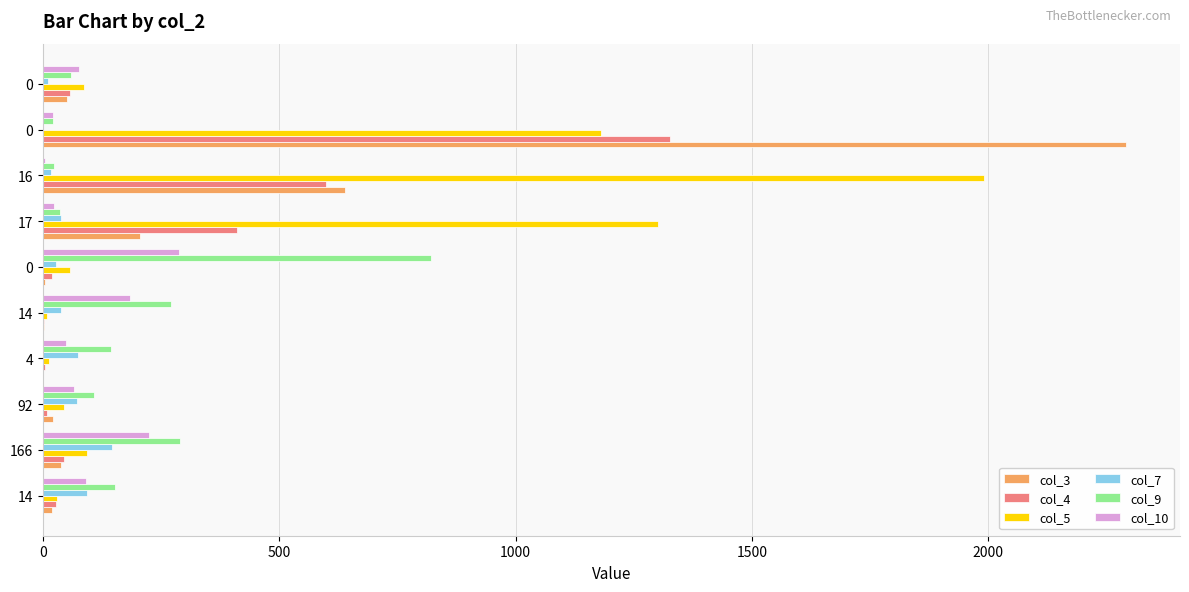

What is the maximum value for col_5?

1990